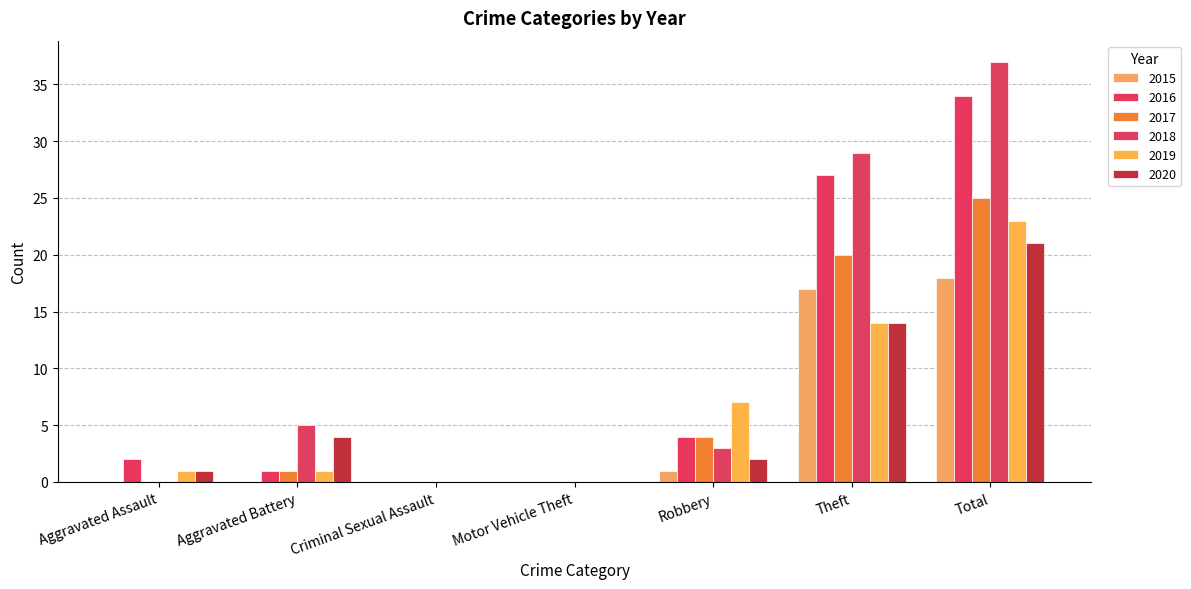

Between Robbery and Aggravated Assault, which is larger?

Robbery